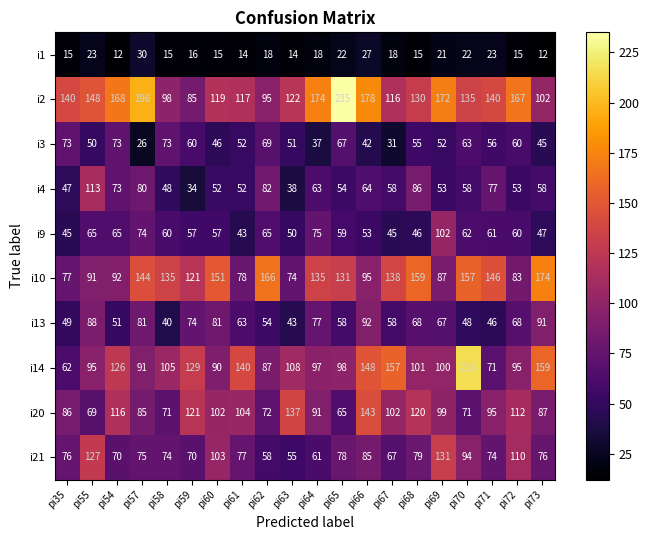

Where is i4 nearest to the value 73?

pi54